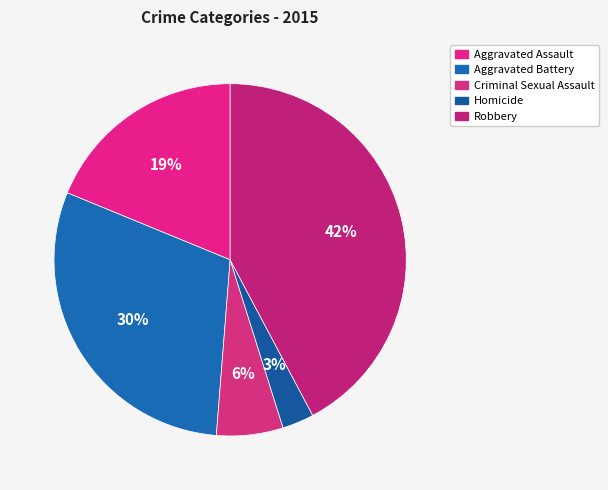

True or false: Aggravated Assault accounts for 19% of the total.

True